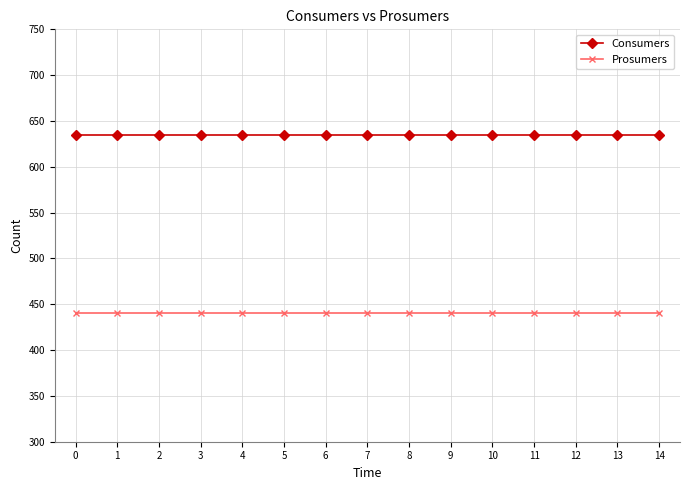

The value of Consumers at 4 is 945. True or false?

False